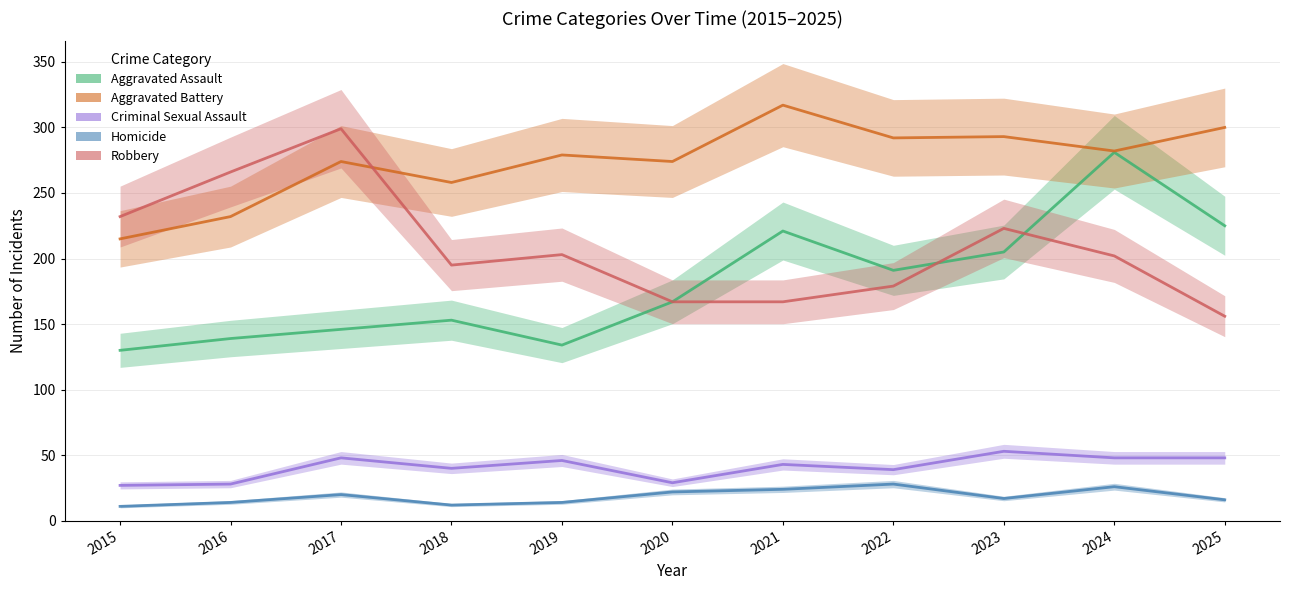

What is the sum of the Criminal Sexual Assault values at 2018 and 2019?

86